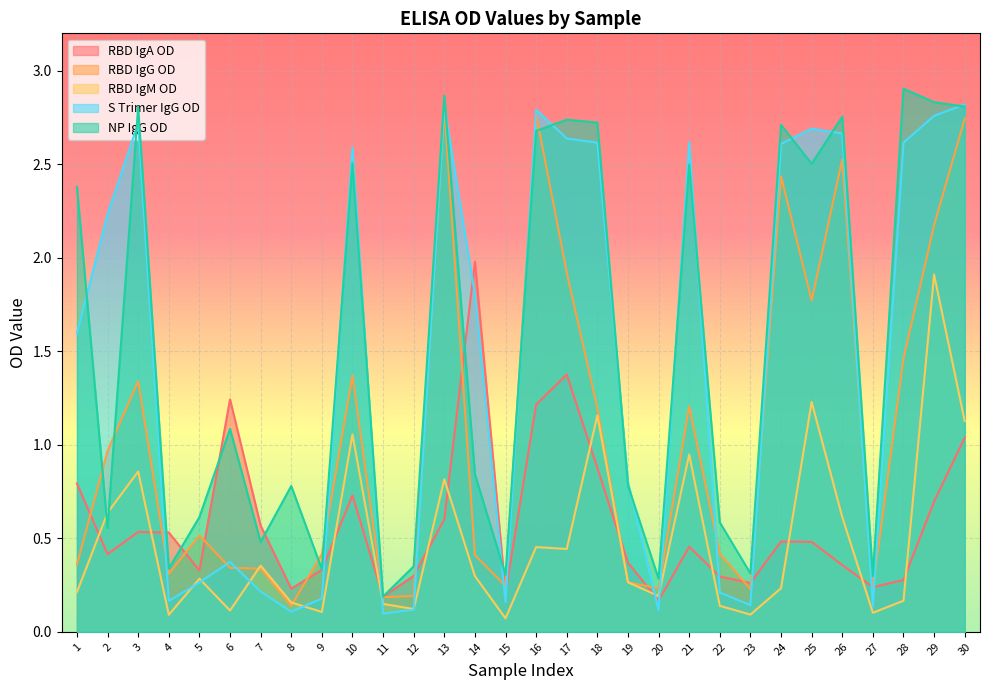

What are all the series names shown in the legend?

RBD IgA OD, RBD IgG OD, RBD IgM OD, S Trimer IgG OD, NP IgG OD